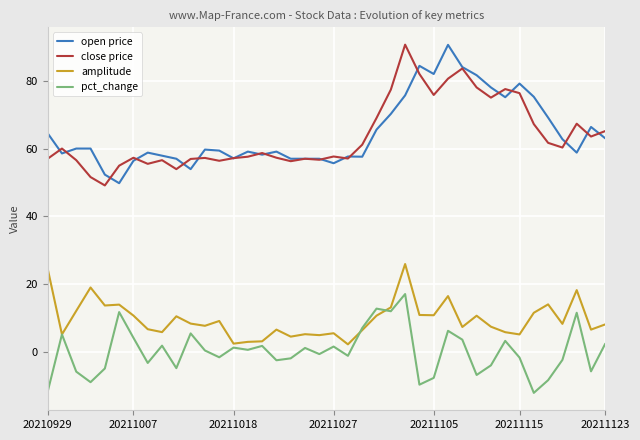

How many lines are shown in the chart?

4